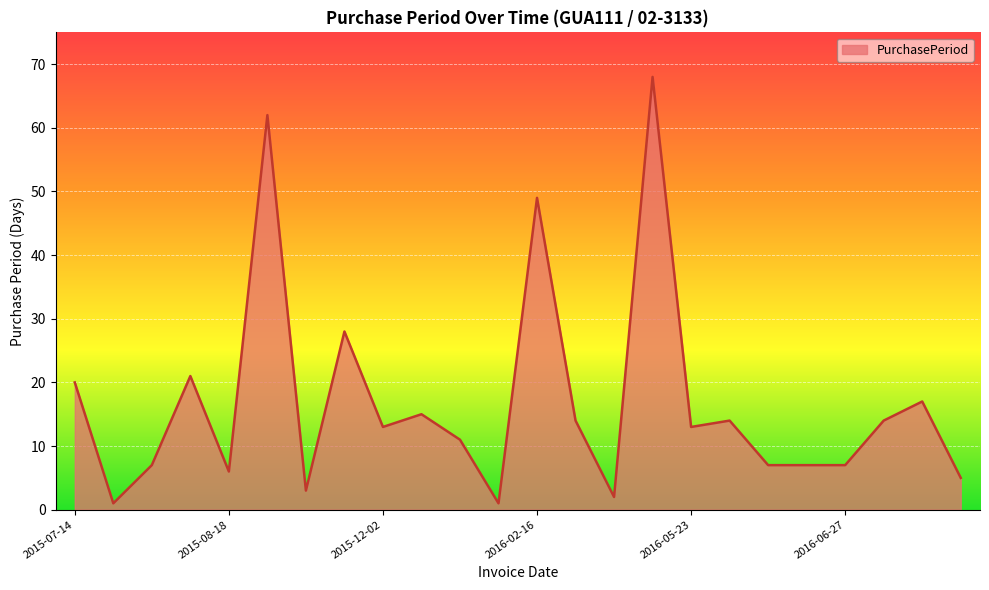

What is the maximum value shown in the chart?

68